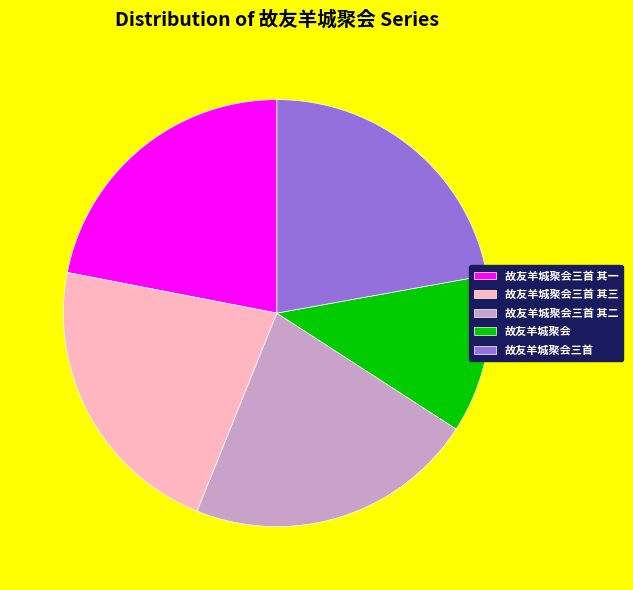

Combined, do 故友羊城聚会三首 其二 and 故友羊城聚会三首 其三 account for over 50%?

No